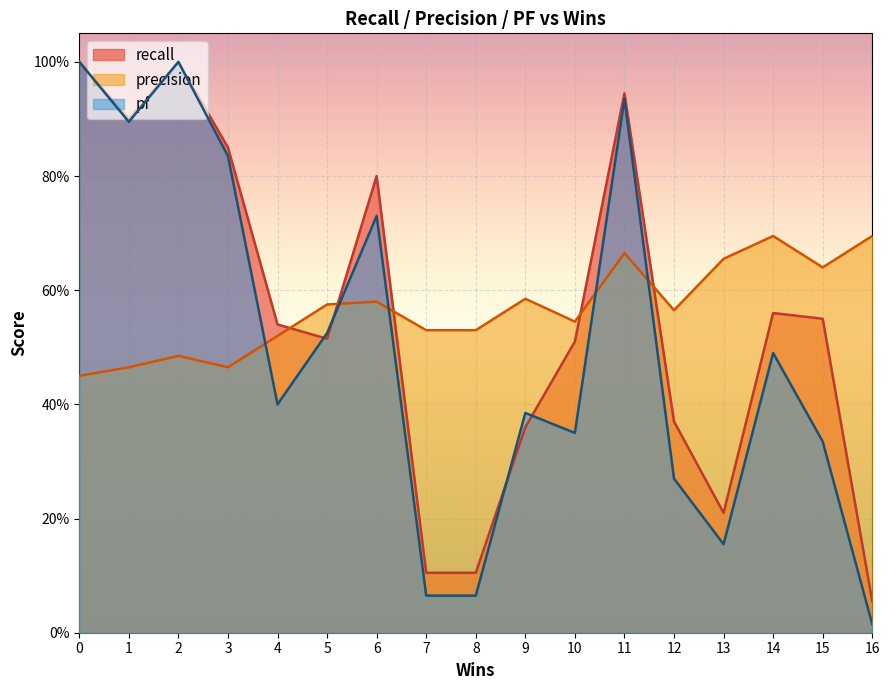

Which series ends up on top after the final intersection of precision and recall?

precision